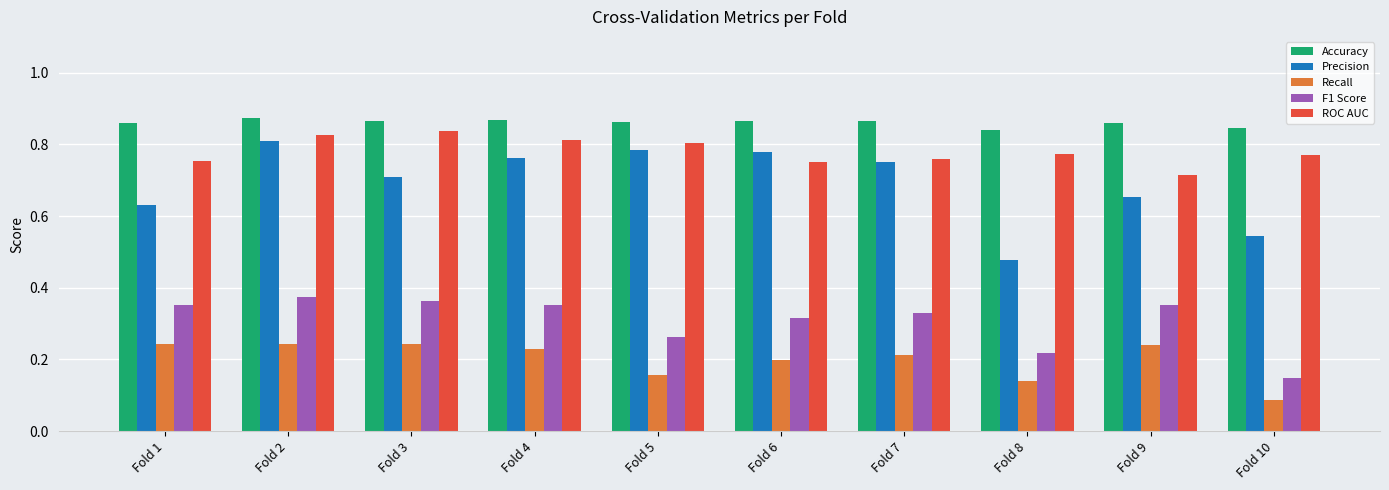

Which label corresponds to the smallest value in the chart?

Fold 10